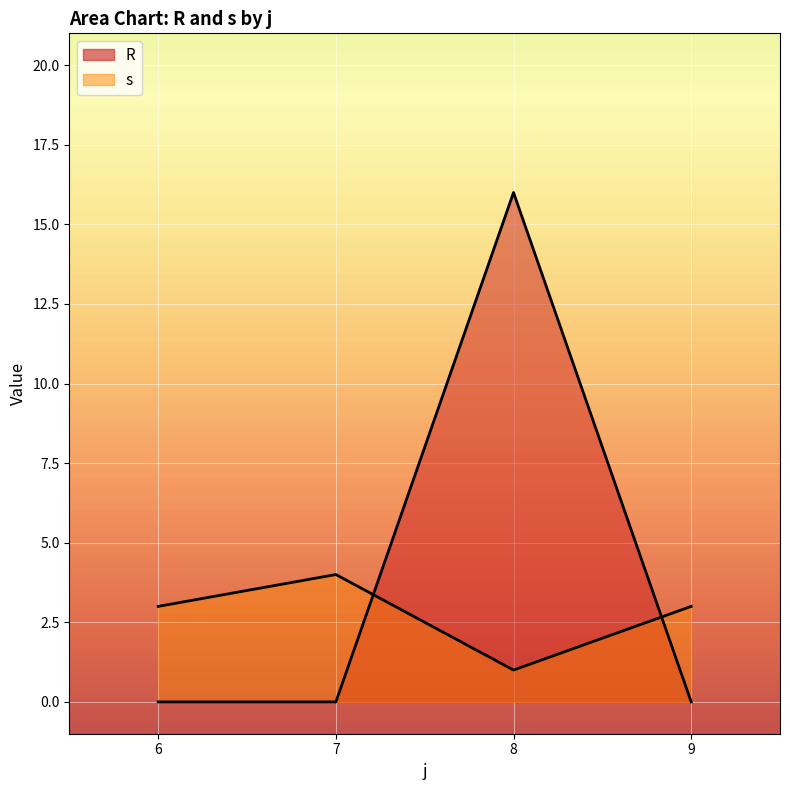

True or false: s has more than 2 interior local peaks.

False